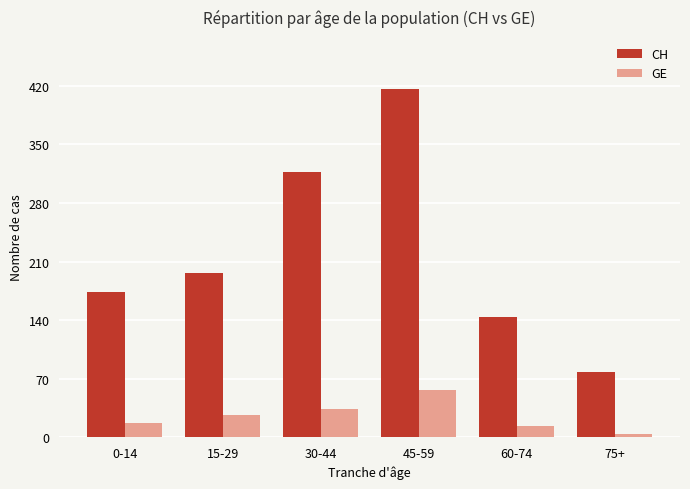

Between 30-44 and 60-74, which series saw the biggest shift?

CH